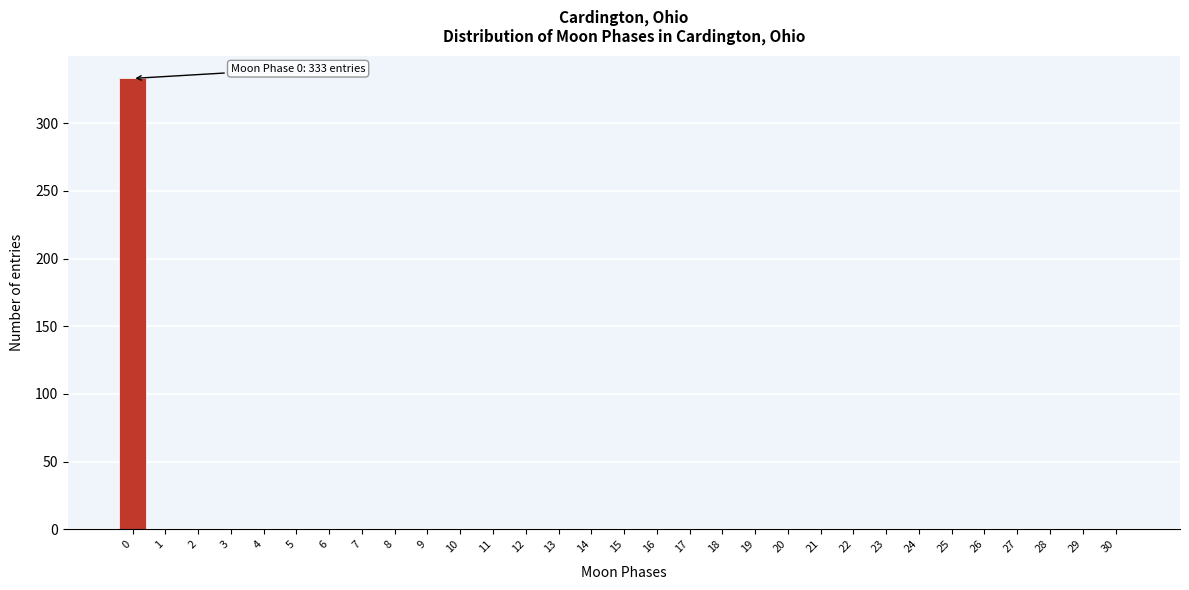

The chart shows a value of 0 at 11. True or false?

True